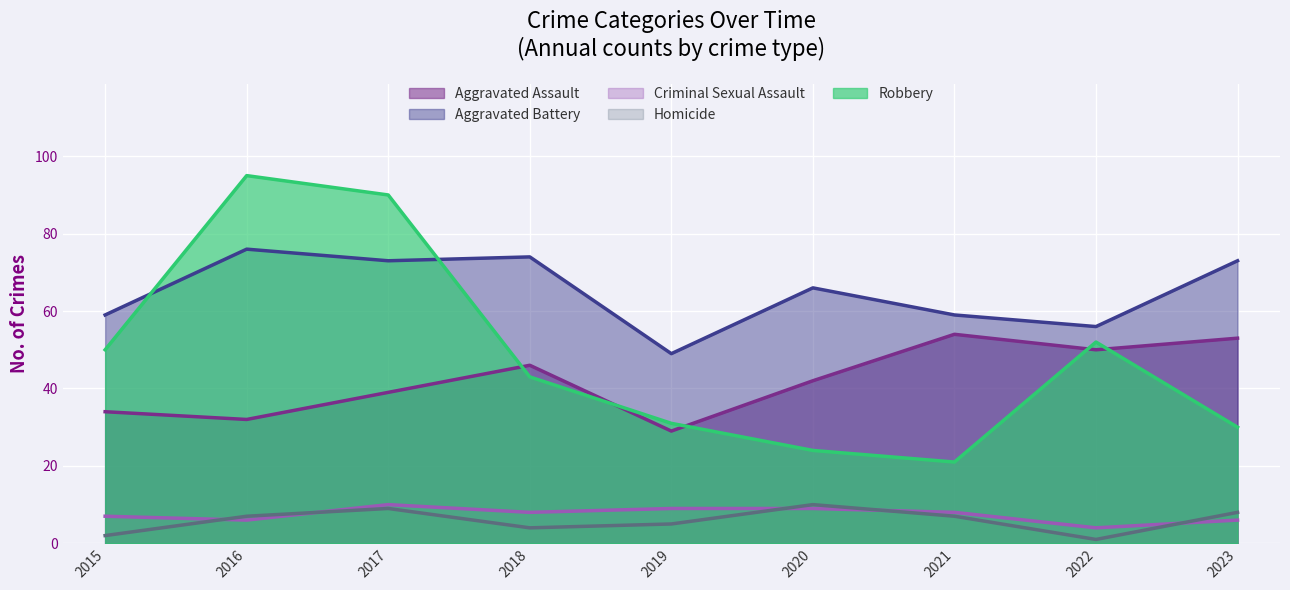

What is the value of the Criminal Sexual Assault point at the 9th from the left?

6